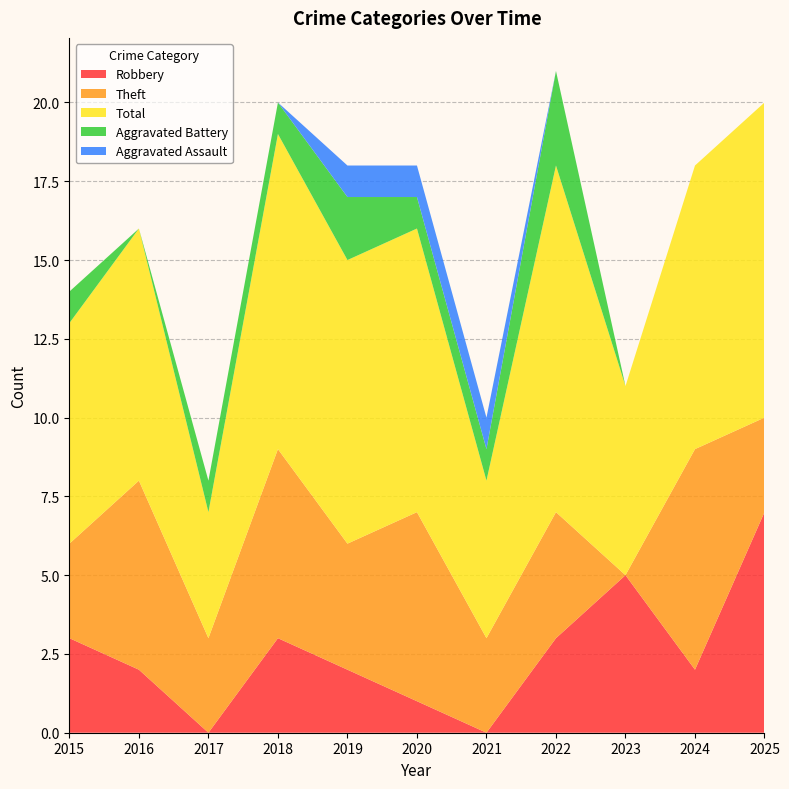

Reading right to left, what are all the values shown in this chart?

Robbery: 7	2	5	3	0	1	2	3	0	2	3
Theft: 3	7	0	4	3	6	4	6	3	6	3
Total: 10	9	6	11	5	9	9	10	4	8	7
Aggravated Battery: 0	0	0	3	1	1	2	1	1	0	1
Aggravated Assault: 0	0	0	0	1	1	1	0	0	0	0